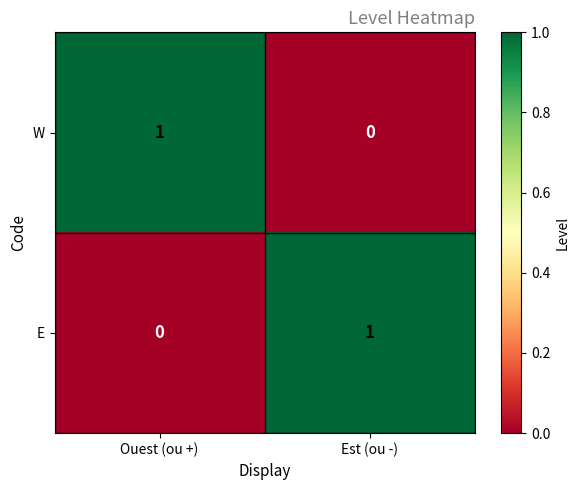

Which category has the lowest value in the E series?

Ouest (ou +)